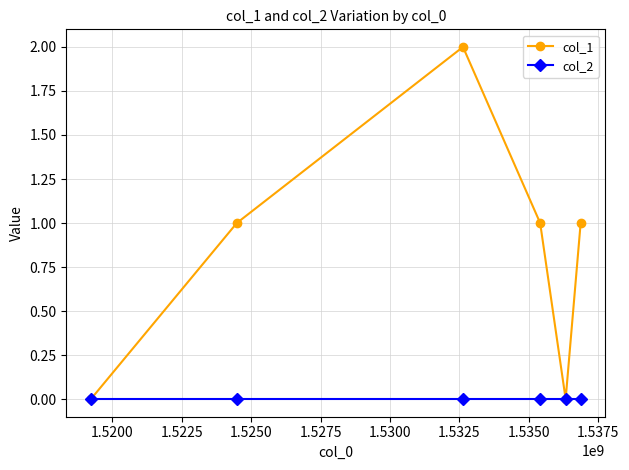

Which series has the largest range (max minus min)?

col_1